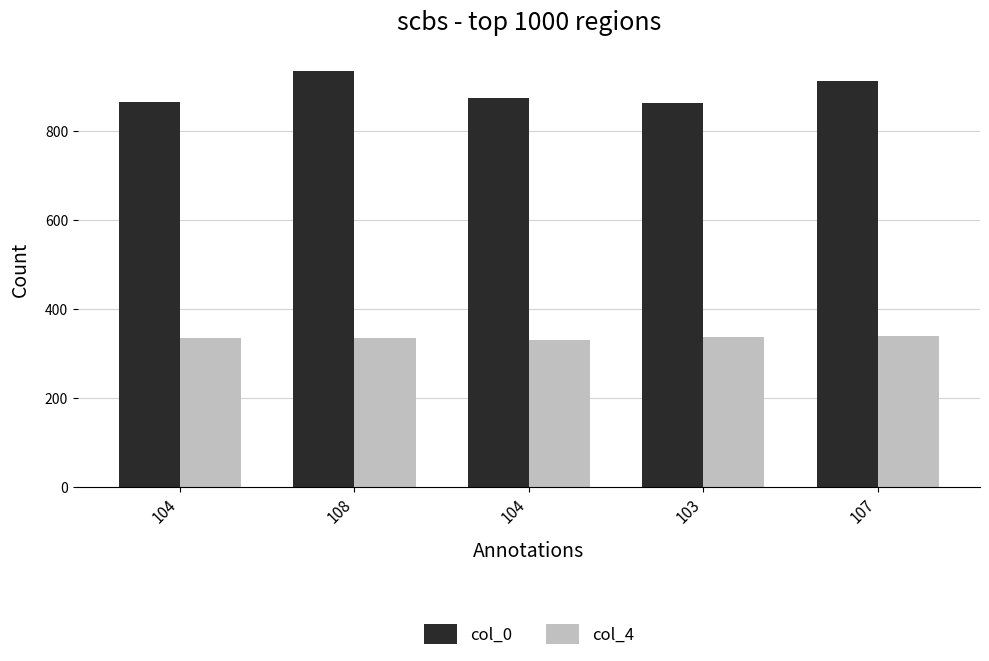

How many distinct data groups are displayed?

2